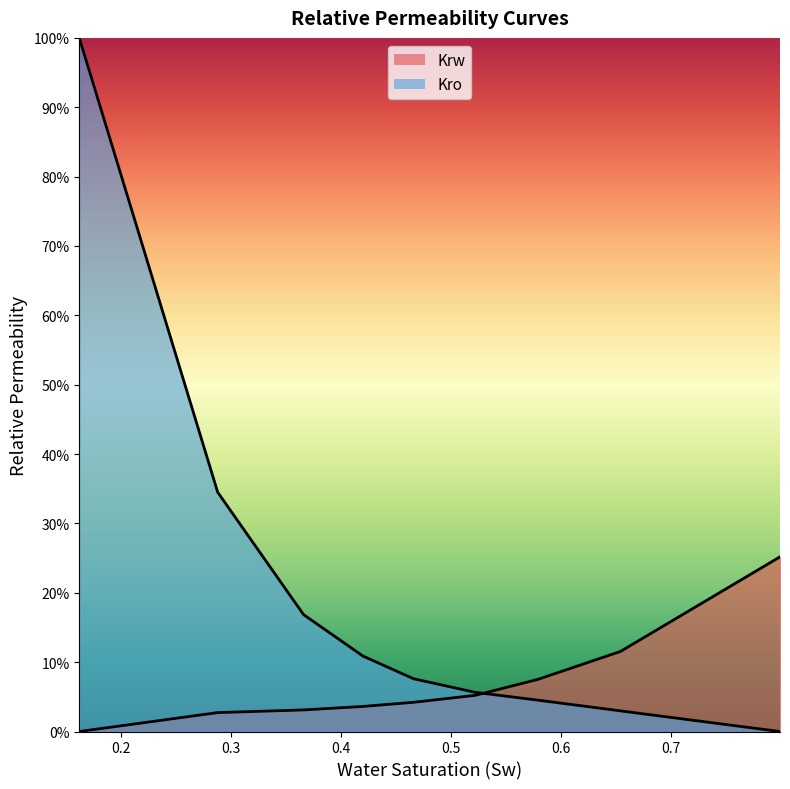

What is the average value of the Krw series?

0.1